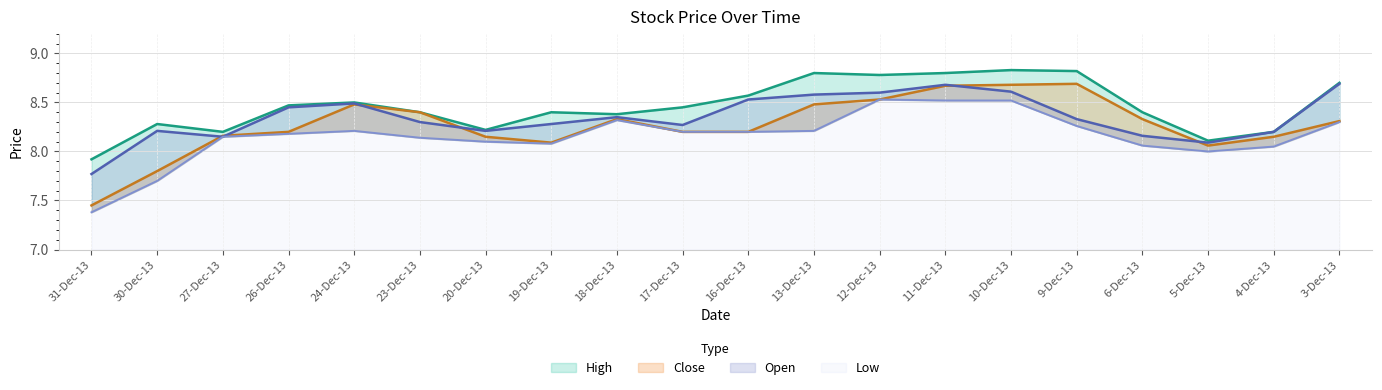

The Open series shows 4.4 at 18-Dec-13. True or false?

False